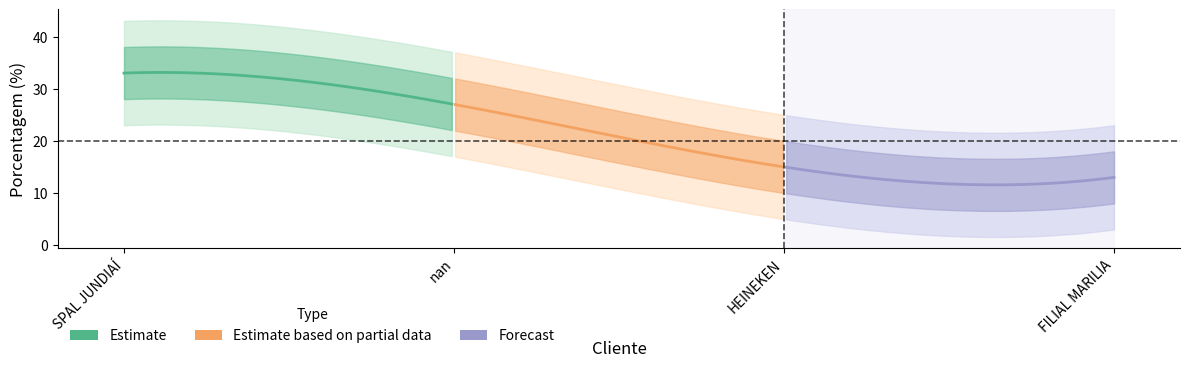

The value at FILIAL MARILIA is 13. True or false?

True